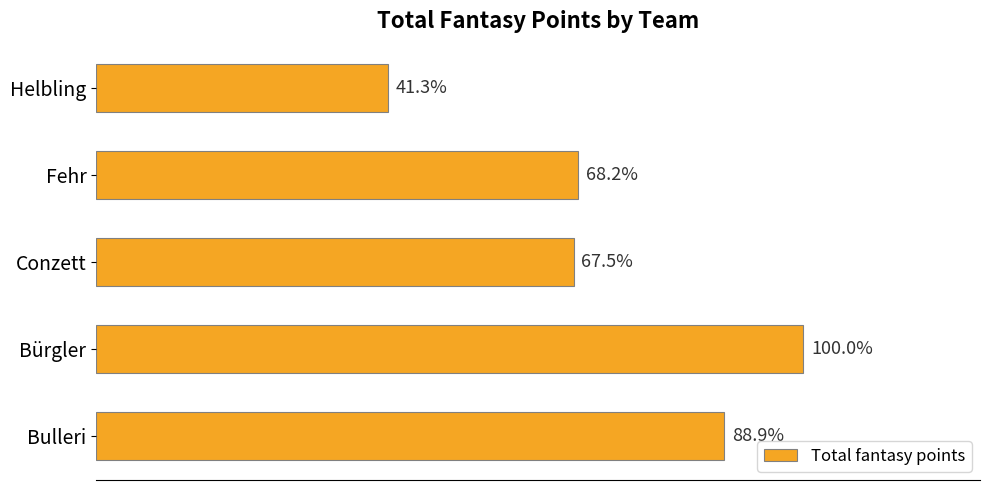

Are the bars horizontal?

Yes